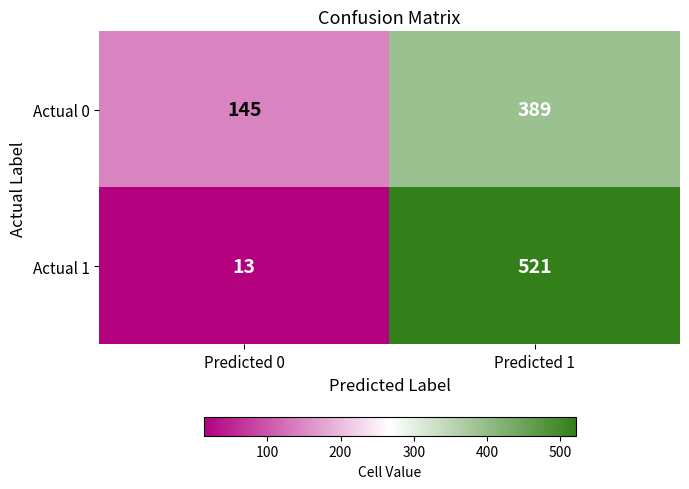

Count the number of categories in the chart.

2